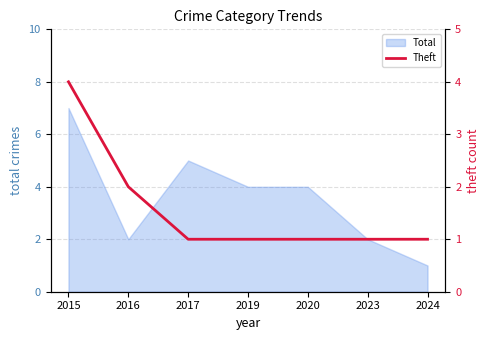

The Total series shows 4 at 2019. True or false?

True